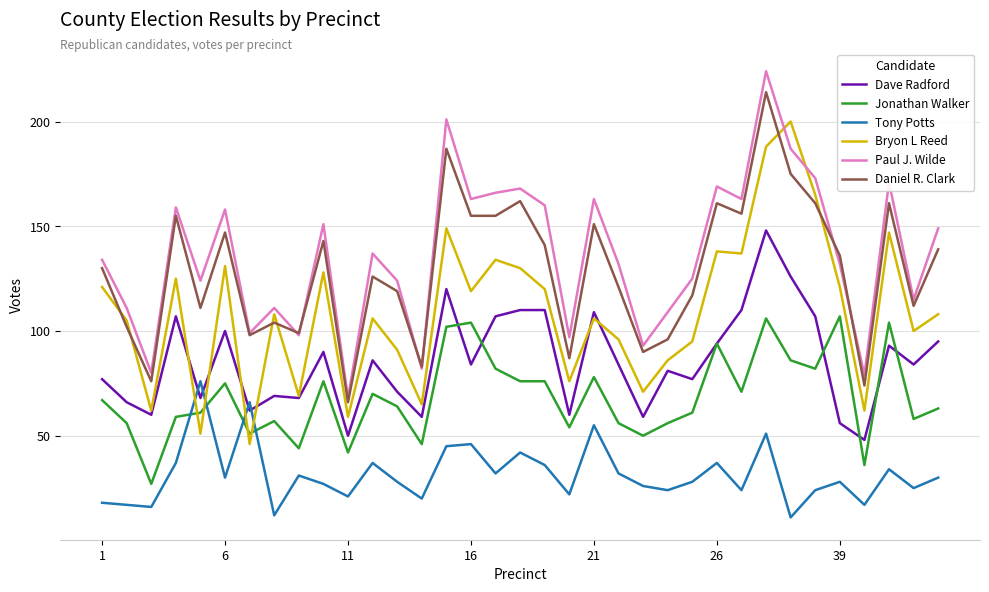

What is the smallest value displayed?

11